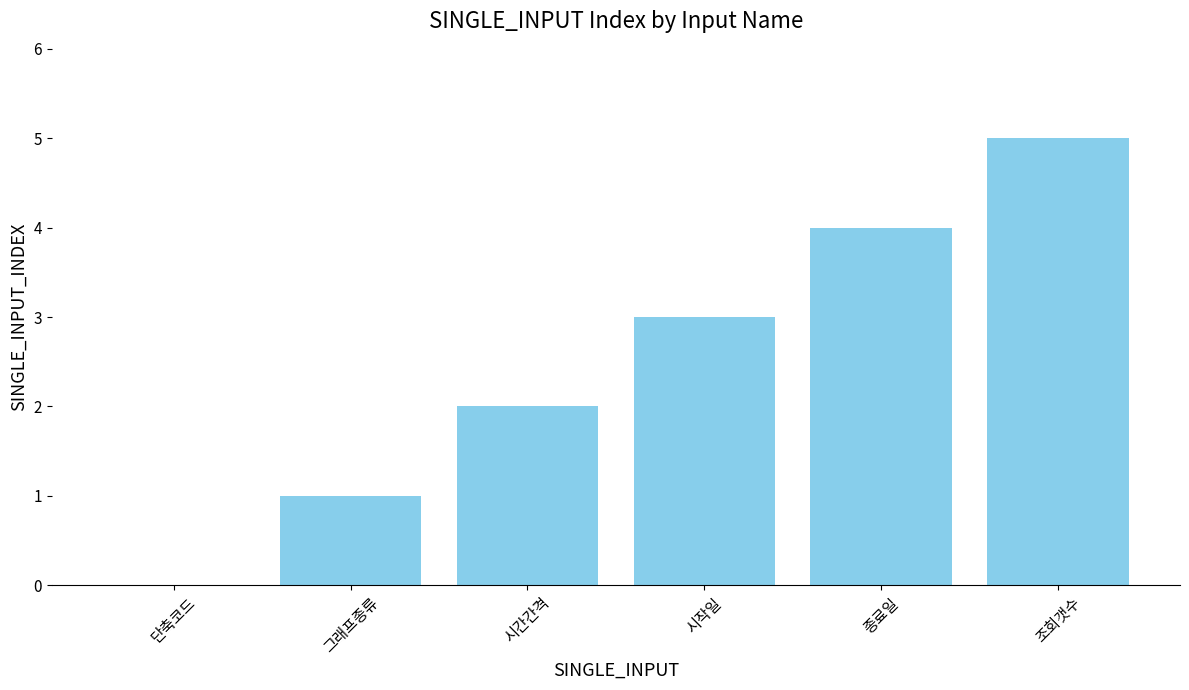

What is the change in value from 그래프종류 to 조회갯수?

+4